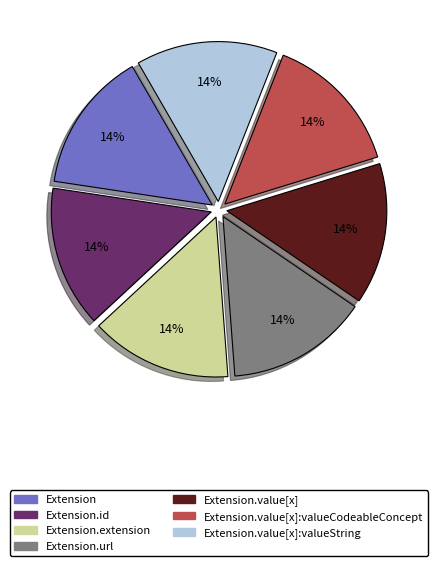

Does any single category account for the majority?

No